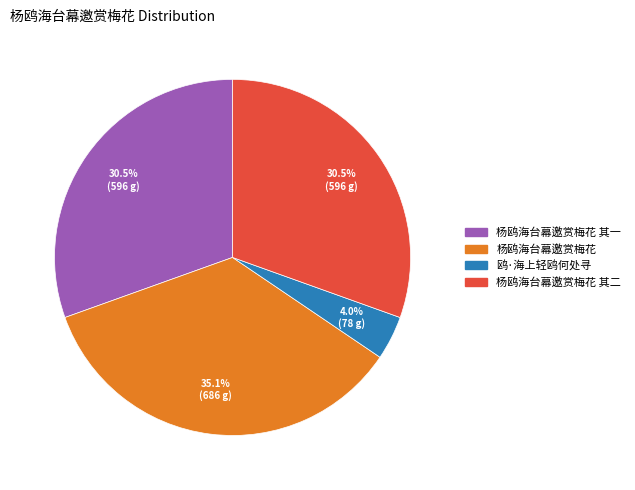

What is the smallest slice in the pie chart?

鸥·海上轻鸥何处寻